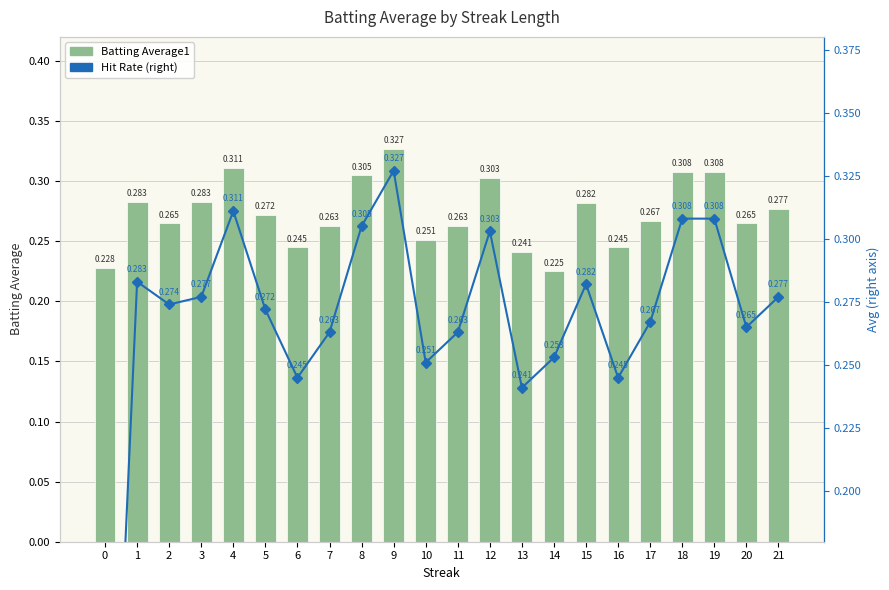

Is it true that Hit Rate (right) equals 0.1 at 10?

False